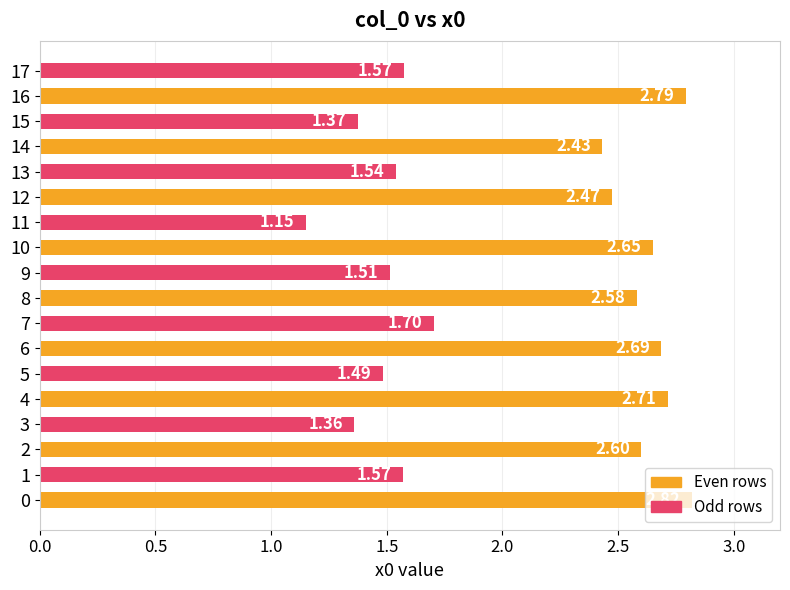

What is the sum of the values at 5 and 10?

4.1